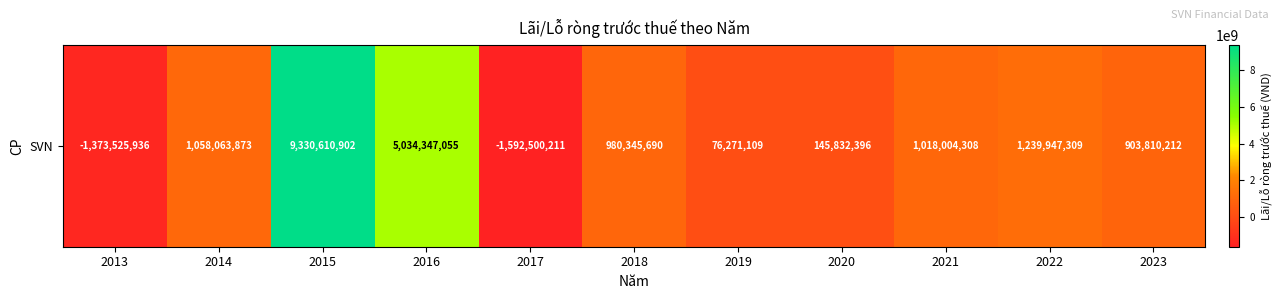

Which label corresponds to the largest value in the chart?

2015